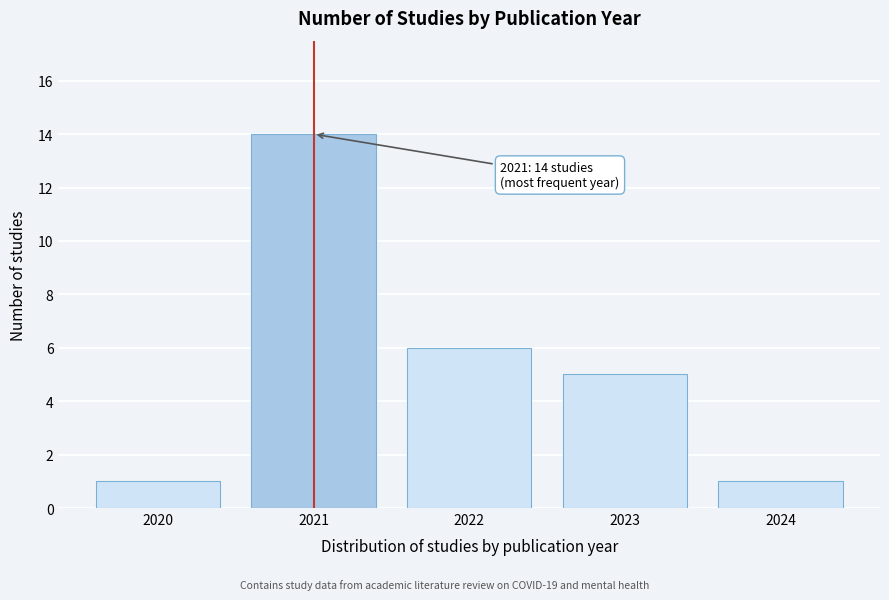

Reading left to right, extract all data points from this chart.

1	14	6	5	1